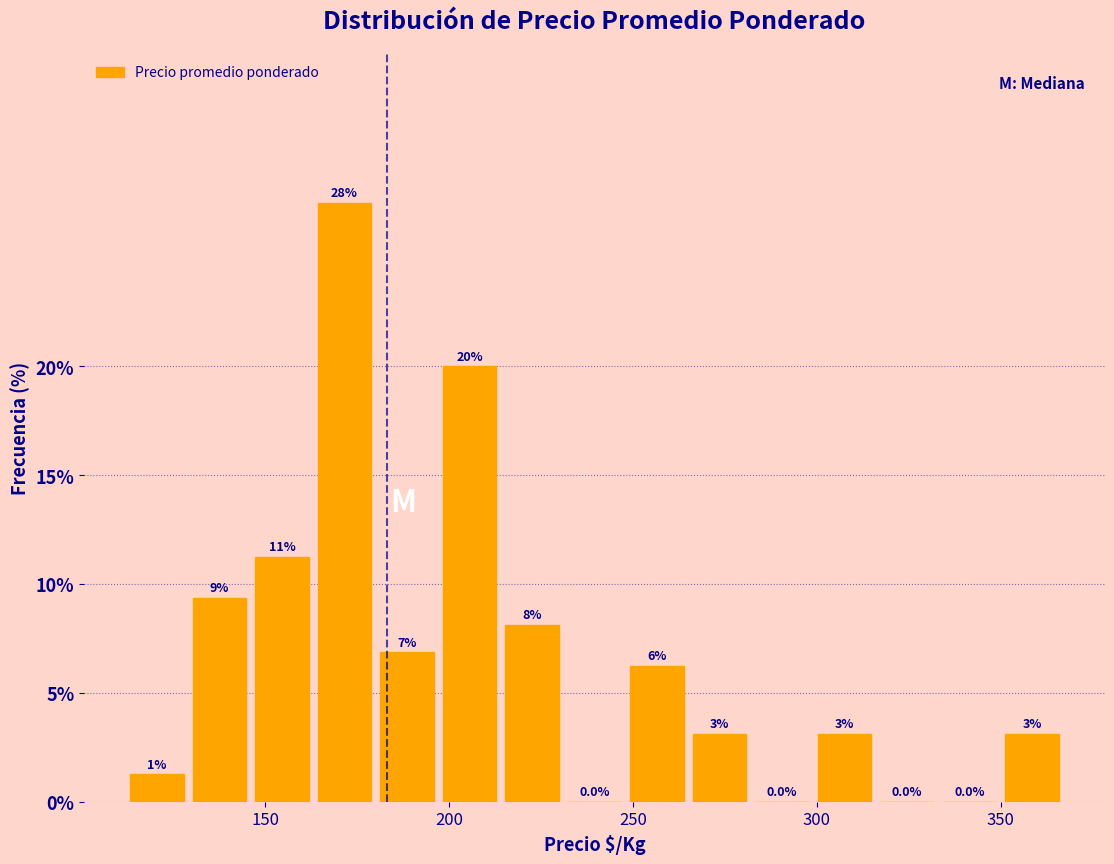

Around what value on the x-axis is the tallest bar? Give the approximate position of its centre, as read against the axis.

170